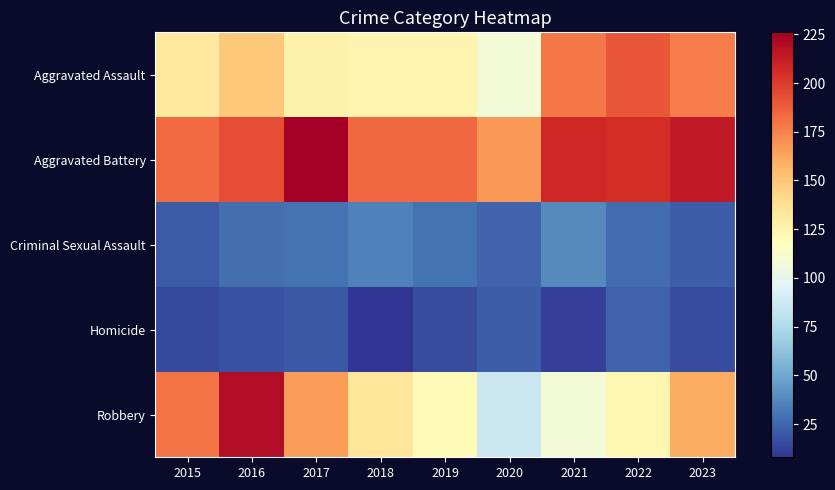

At how many categories does at least one series exceed 57?

9